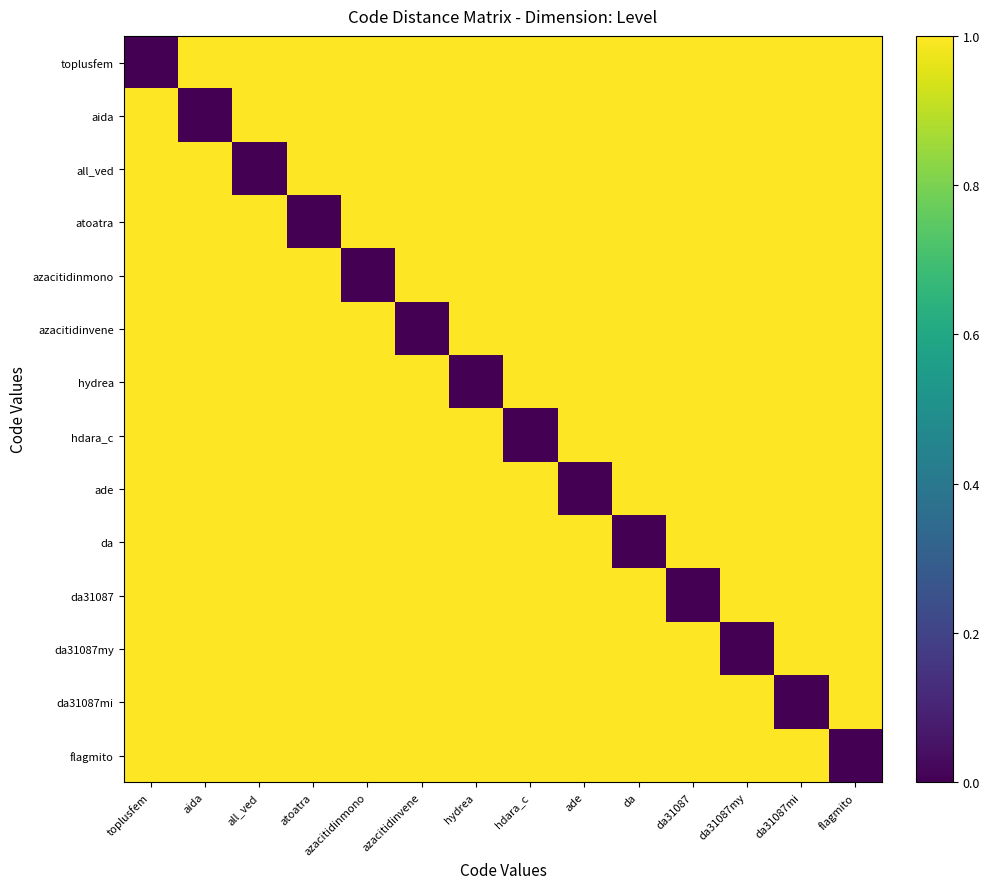

Reading right to left, extract all data points from this chart.

toplusfem: flagmito=1	da31087mi=1	da31087my=1	da31087=1	da=1	ade=1	hdara_c=1	hydrea=1	azacitidinvene=1	azacitidinmono=1	atoatra=1	all_ved=1	aida=1	toplusfem=0
aida: flagmito=1	da31087mi=1	da31087my=1	da31087=1	da=1	ade=1	hdara_c=1	hydrea=1	azacitidinvene=1	azacitidinmono=1	atoatra=1	all_ved=1	aida=0	toplusfem=1
all_ved: flagmito=1	da31087mi=1	da31087my=1	da31087=1	da=1	ade=1	hdara_c=1	hydrea=1	azacitidinvene=1	azacitidinmono=1	atoatra=1	all_ved=0	aida=1	toplusfem=1
atoatra: flagmito=1	da31087mi=1	da31087my=1	da31087=1	da=1	ade=1	hdara_c=1	hydrea=1	azacitidinvene=1	azacitidinmono=1	atoatra=0	all_ved=1	aida=1	toplusfem=1
azacitidinmono: flagmito=1	da31087mi=1	da31087my=1	da31087=1	da=1	ade=1	hdara_c=1	hydrea=1	azacitidinvene=1	azacitidinmono=0	atoatra=1	all_ved=1	aida=1	toplusfem=1
azacitidinvene: flagmito=1	da31087mi=1	da31087my=1	da31087=1	da=1	ade=1	hdara_c=1	hydrea=1	azacitidinvene=0	azacitidinmono=1	atoatra=1	all_ved=1	aida=1	toplusfem=1
hydrea: flagmito=1	da31087mi=1	da31087my=1	da31087=1	da=1	ade=1	hdara_c=1	hydrea=0	azacitidinvene=1	azacitidinmono=1	atoatra=1	all_ved=1	aida=1	toplusfem=1
hdara_c: flagmito=1	da31087mi=1	da31087my=1	da31087=1	da=1	ade=1	hdara_c=0	hydrea=1	azacitidinvene=1	azacitidinmono=1	atoatra=1	all_ved=1	aida=1	toplusfem=1
ade: flagmito=1	da31087mi=1	da31087my=1	da31087=1	da=1	ade=0	hdara_c=1	hydrea=1	azacitidinvene=1	azacitidinmono=1	atoatra=1	all_ved=1	aida=1	toplusfem=1
da: flagmito=1	da31087mi=1	da31087my=1	da31087=1	da=0	ade=1	hdara_c=1	hydrea=1	azacitidinvene=1	azacitidinmono=1	atoatra=1	all_ved=1	aida=1	toplusfem=1
da31087: flagmito=1	da31087mi=1	da31087my=1	da31087=0	da=1	ade=1	hdara_c=1	hydrea=1	azacitidinvene=1	azacitidinmono=1	atoatra=1	all_ved=1	aida=1	toplusfem=1
da31087my: flagmito=1	da31087mi=1	da31087my=0	da31087=1	da=1	ade=1	hdara_c=1	hydrea=1	azacitidinvene=1	azacitidinmono=1	atoatra=1	all_ved=1	aida=1	toplusfem=1
da31087mi: flagmito=1	da31087mi=0	da31087my=1	da31087=1	da=1	ade=1	hdara_c=1	hydrea=1	azacitidinvene=1	azacitidinmono=1	atoatra=1	all_ved=1	aida=1	toplusfem=1
flagmito: flagmito=0	da31087mi=1	da31087my=1	da31087=1	da=1	ade=1	hdara_c=1	hydrea=1	azacitidinvene=1	azacitidinmono=1	atoatra=1	all_ved=1	aida=1	toplusfem=1